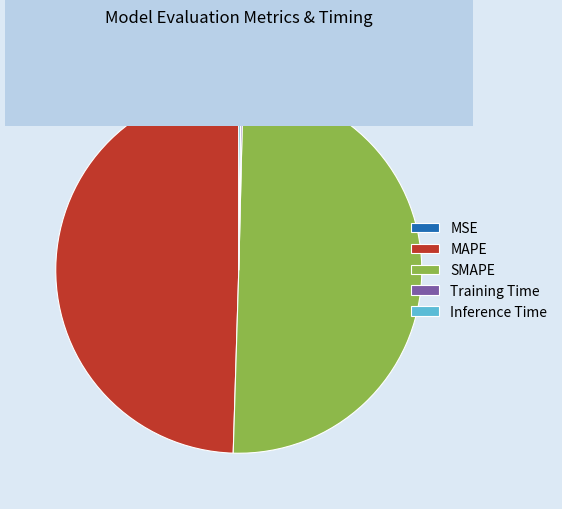

True or false: MAPE accounts for 38% of the total.

False